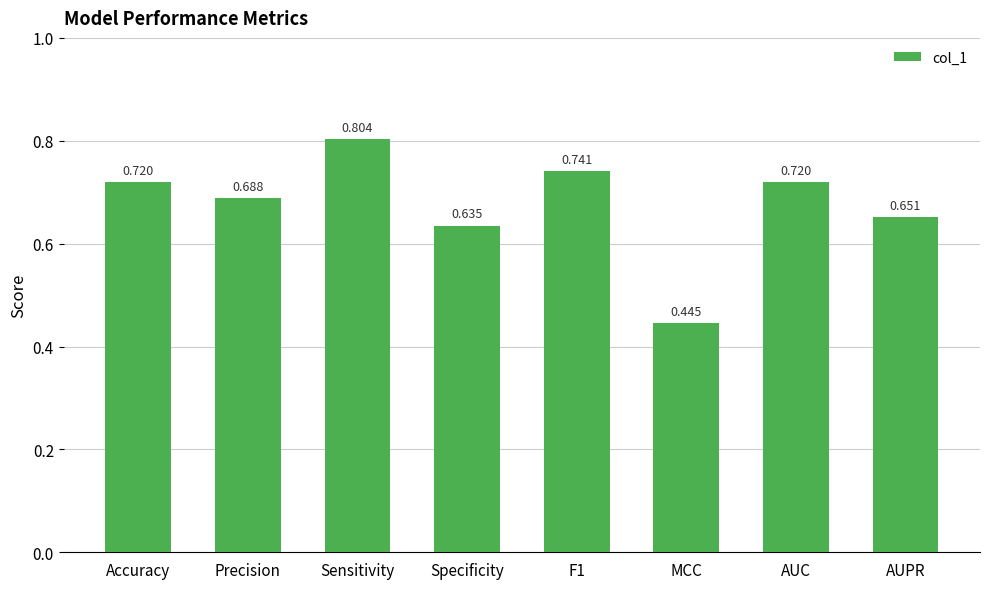

Which has a higher value, MCC or Accuracy?

Accuracy